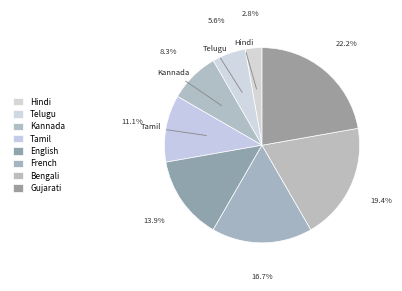

What percentage is the Tamil slice, to the nearest percent?

11%